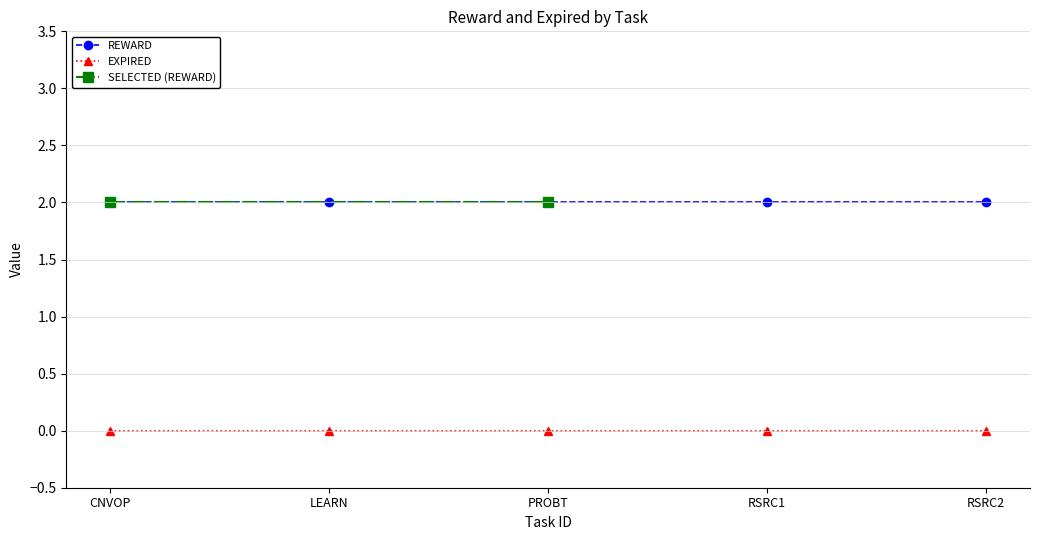

Is this an area chart (filled region under the line)?

No